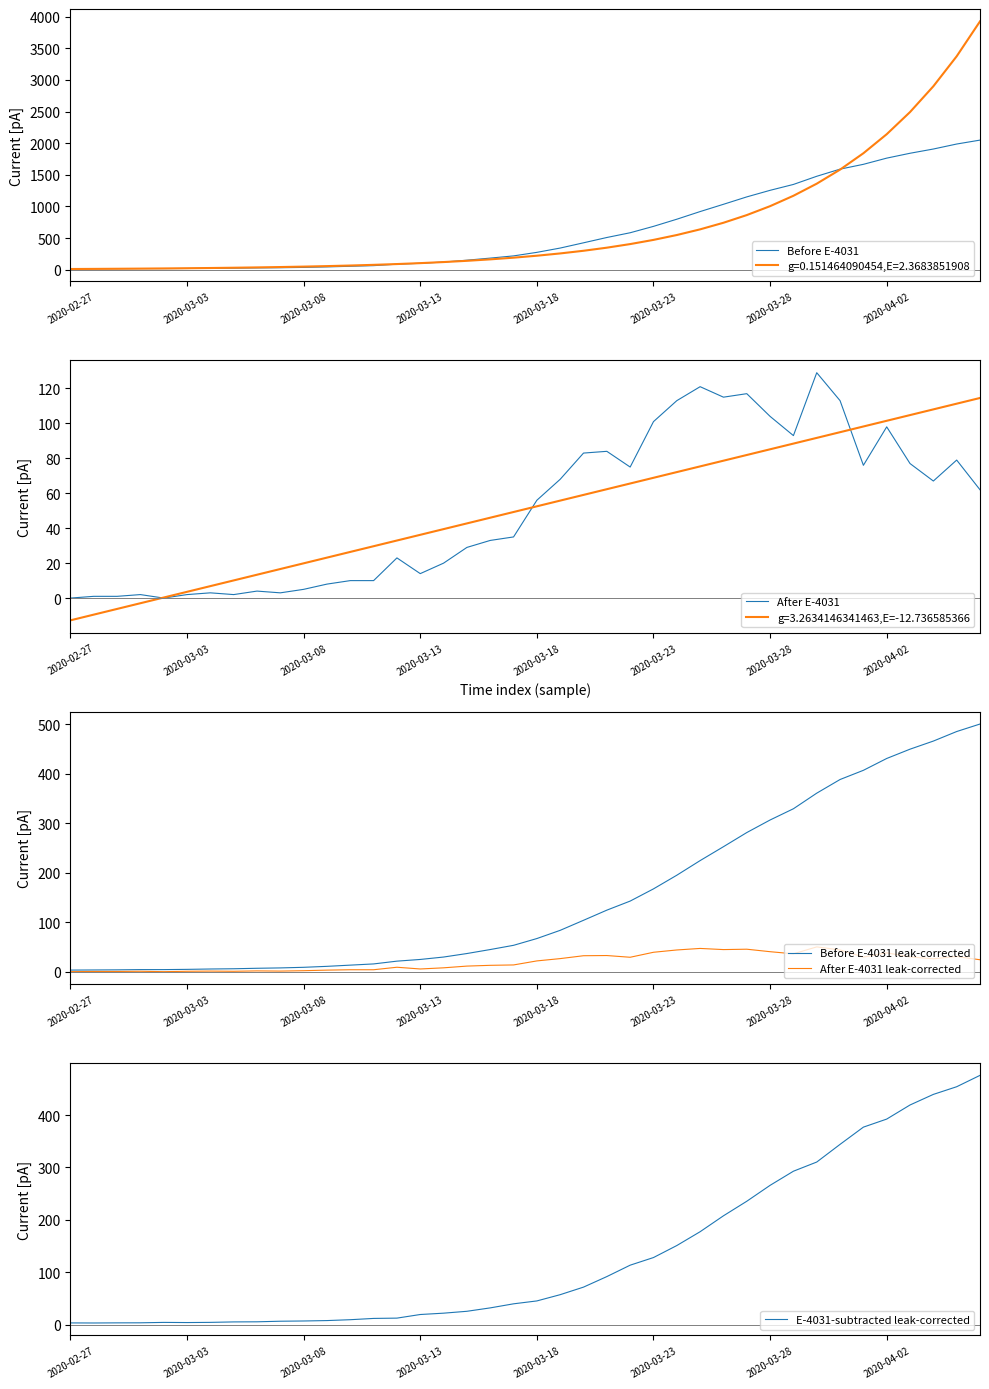

What are all the series names shown in the legend?

Before E-4031, After E-4031, Before E-4031 leak-corrected, After E-4031 leak-corrected, E-4031-subtracted leak-corrected